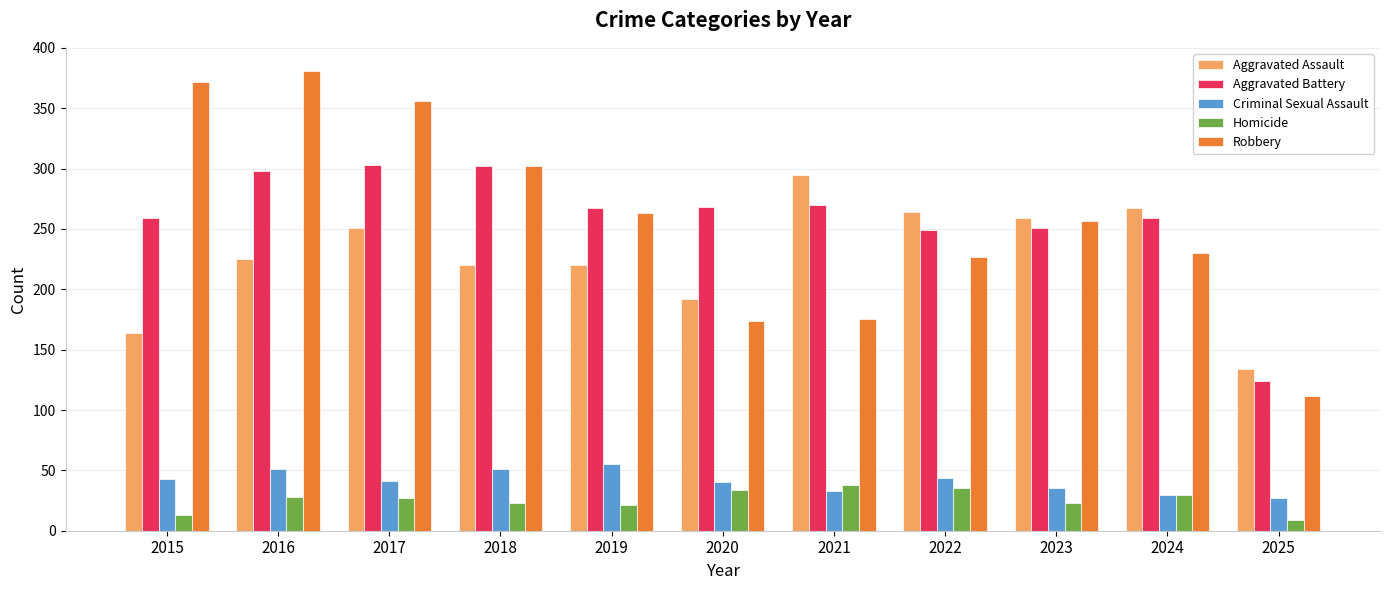

Which series has the widest spread of values?

Robbery